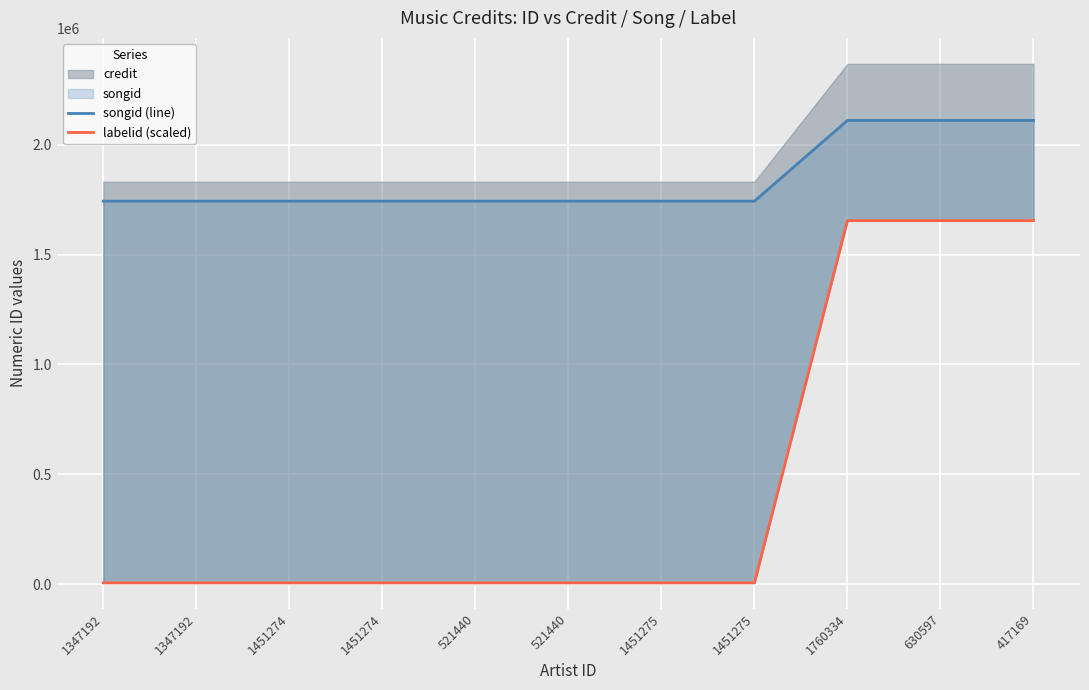

Between 1451275 and 1760334, which is larger?

1760334